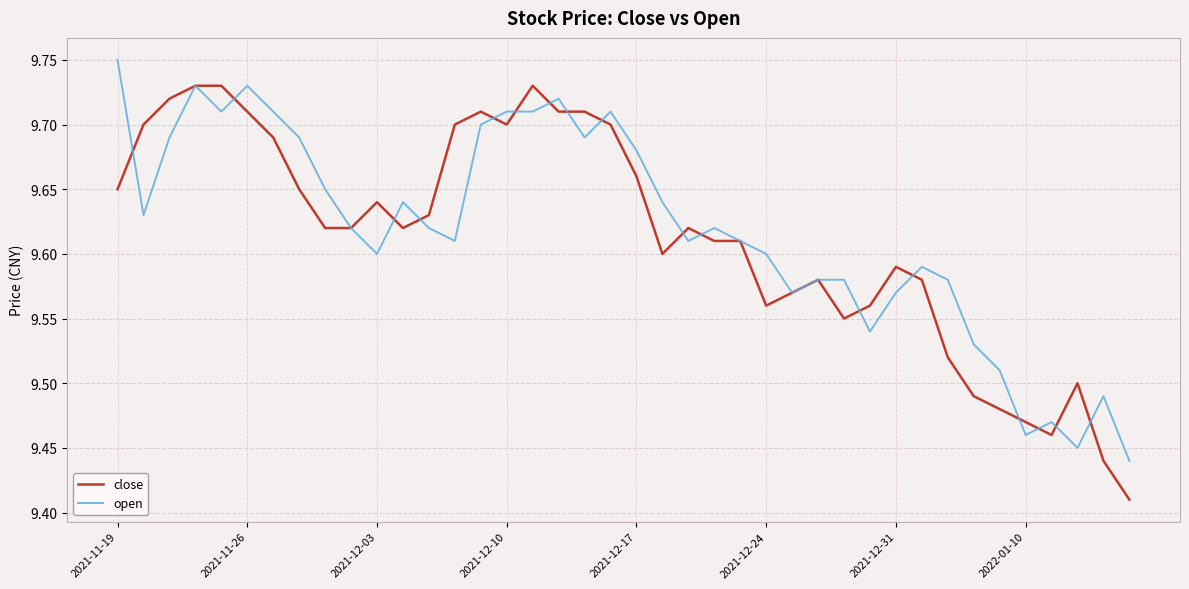

How many lines are shown in the chart?

2